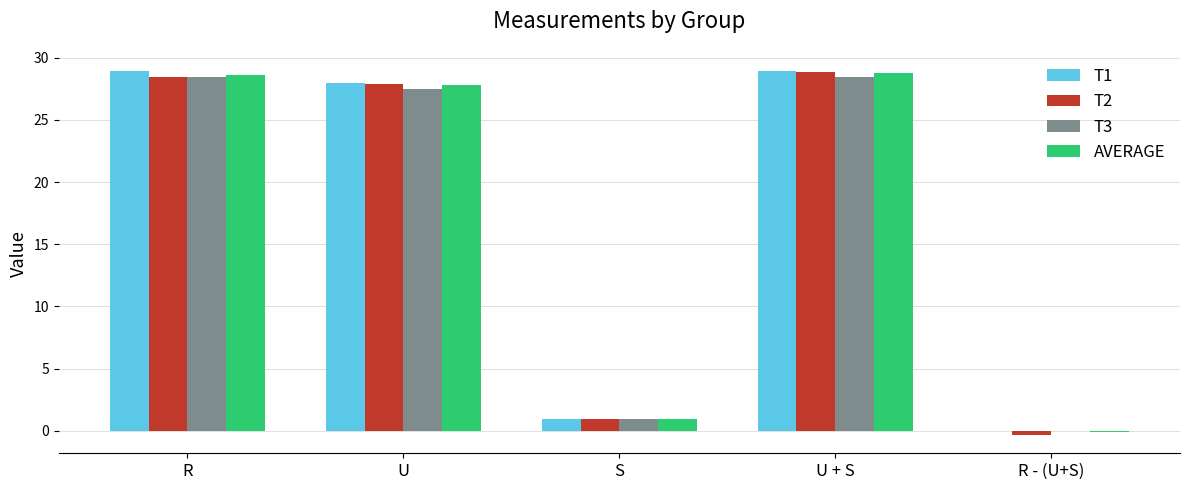

What is the spread (max minus min) of values at R?

0.4